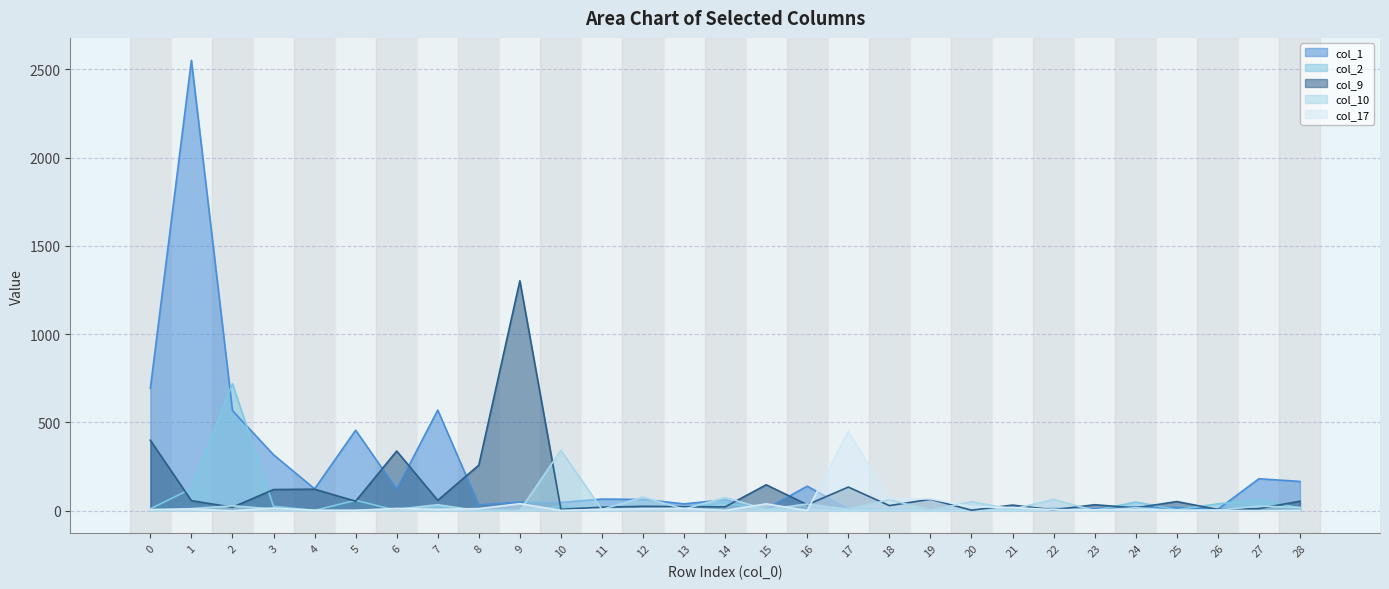

Which series ends up on top after the final intersection of col_9 and col_1?

col_1